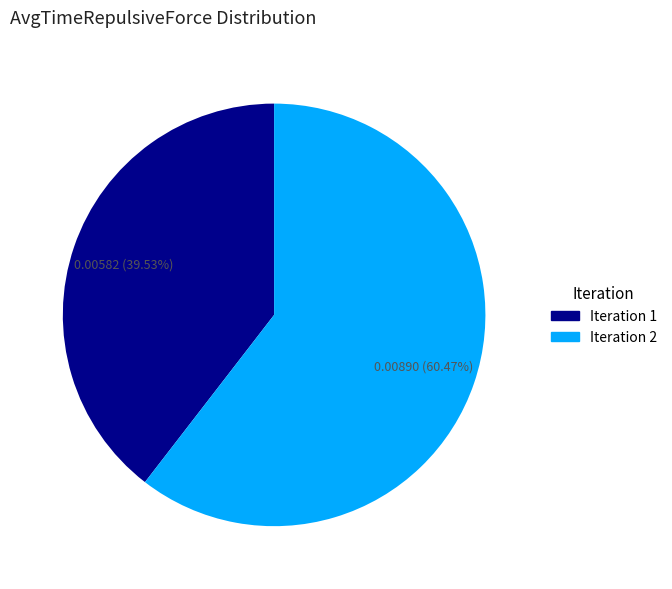

How many slices are in this pie chart?

2